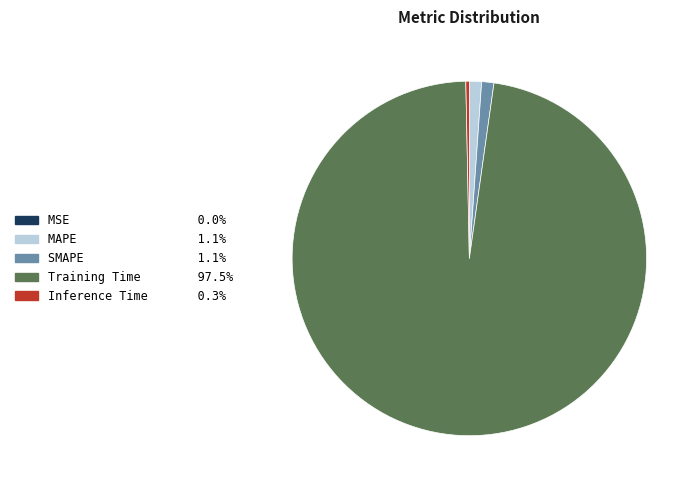

Between Inference Time and MAPE, which is larger?

MAPE